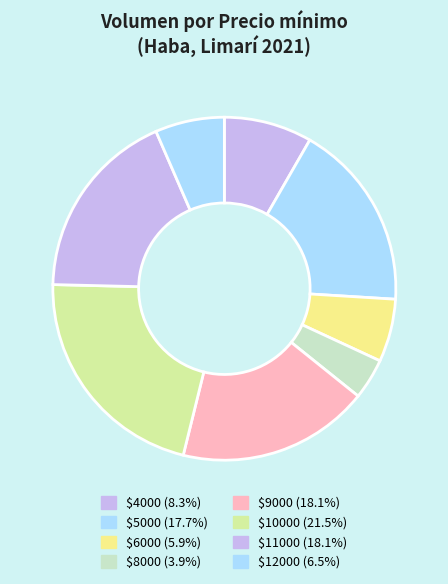

Count the number of slices in the pie.

8